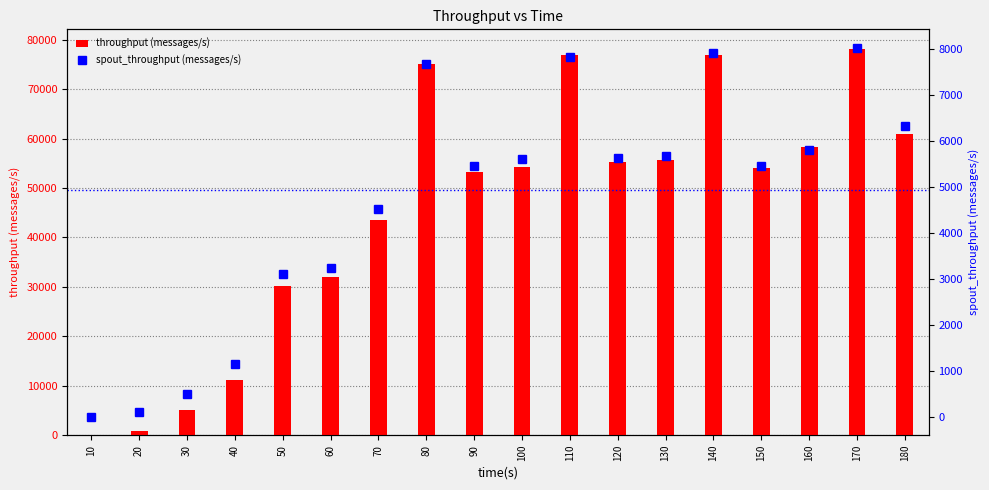

At 70, list the series in order from largest to smallest.

throughput (messages/s), spout_throughput (messages/s)